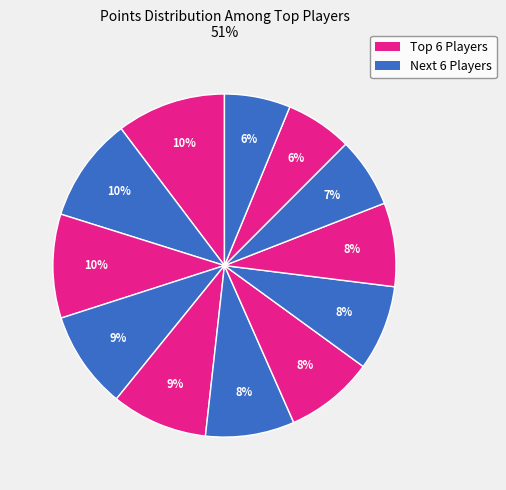

Count the number of slices in the pie.

12